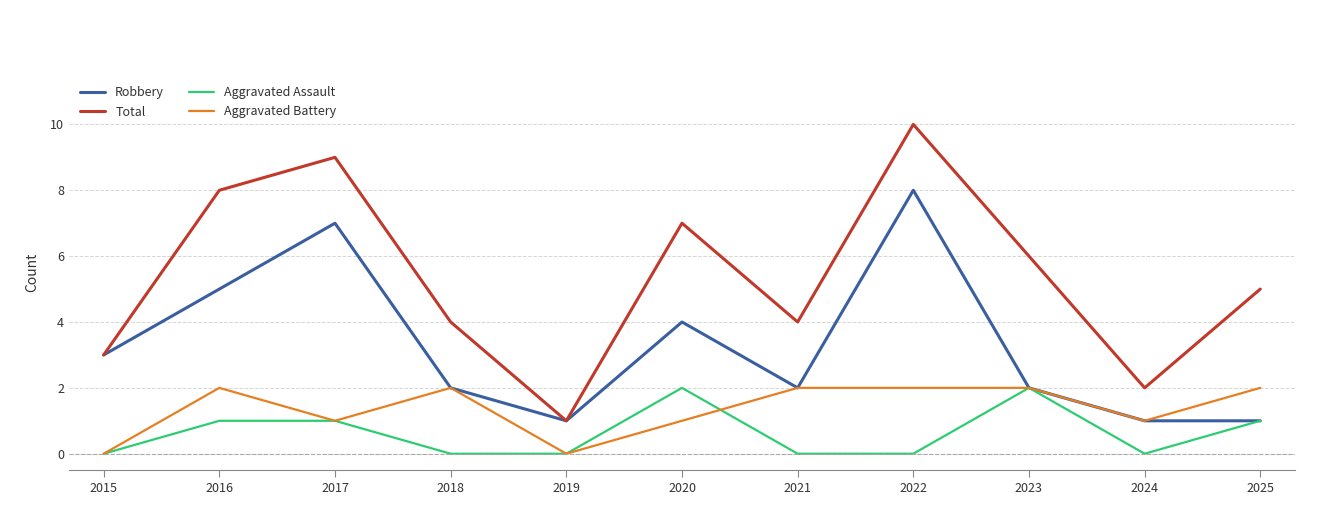

True or false: Robbery has a value of 7 at 2017.

True